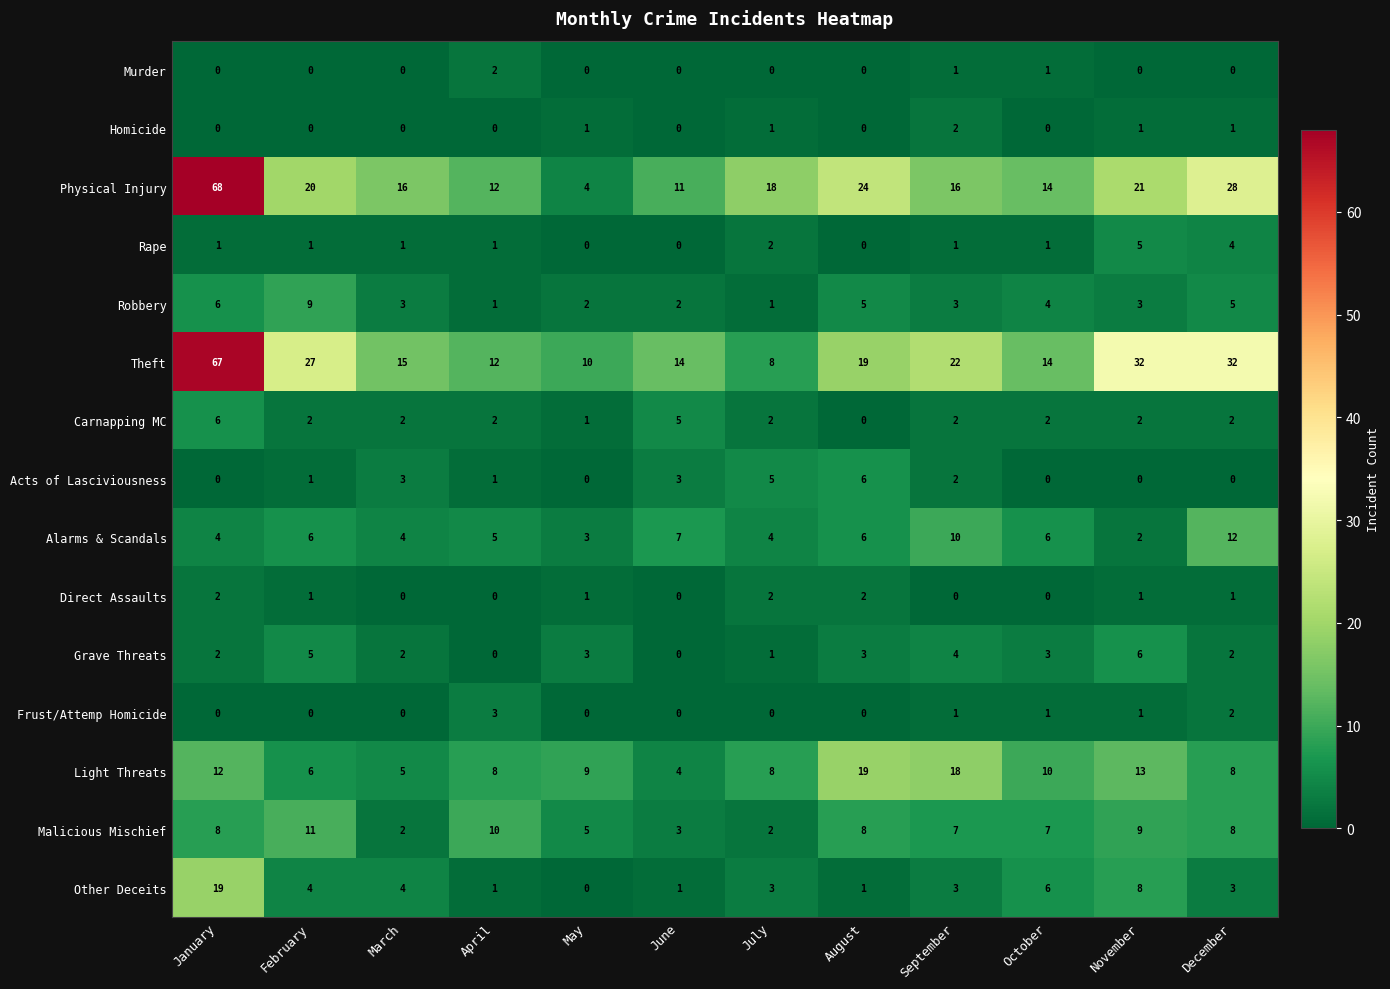

The value of Physical Injury at October is 14. True or false?

True